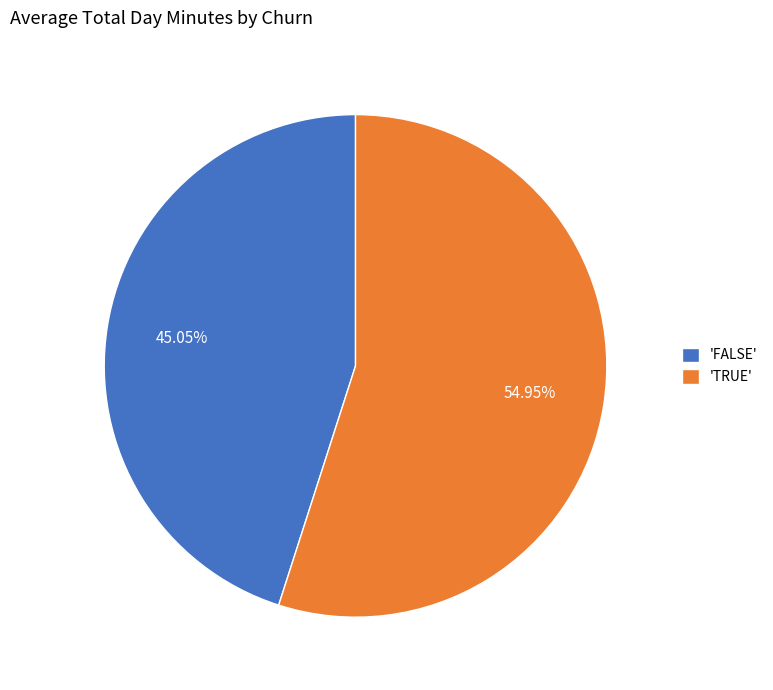

What is the smallest slice in the pie chart?

'FALSE'